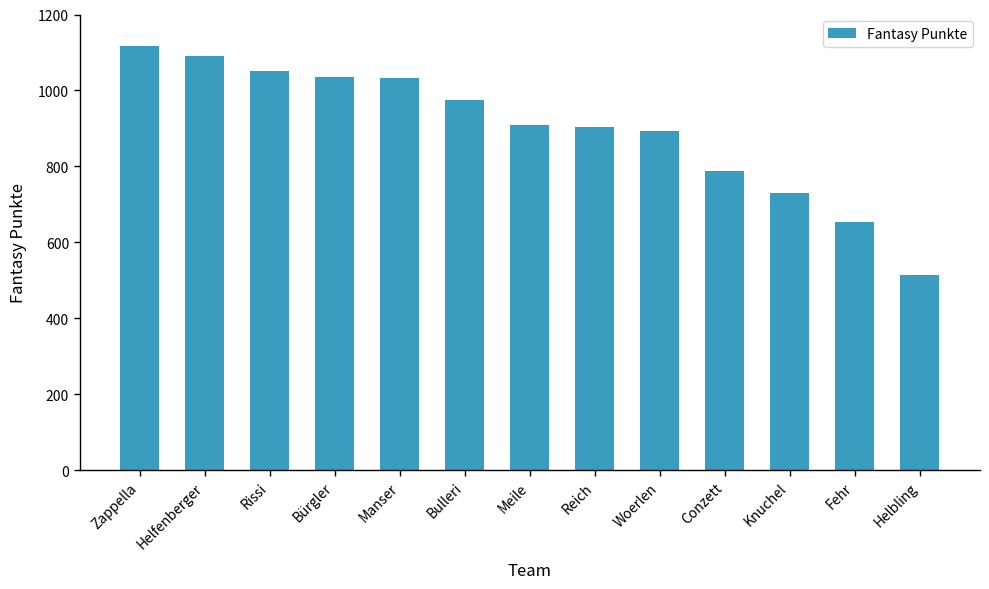

The value at Reich is 403. True or false?

False